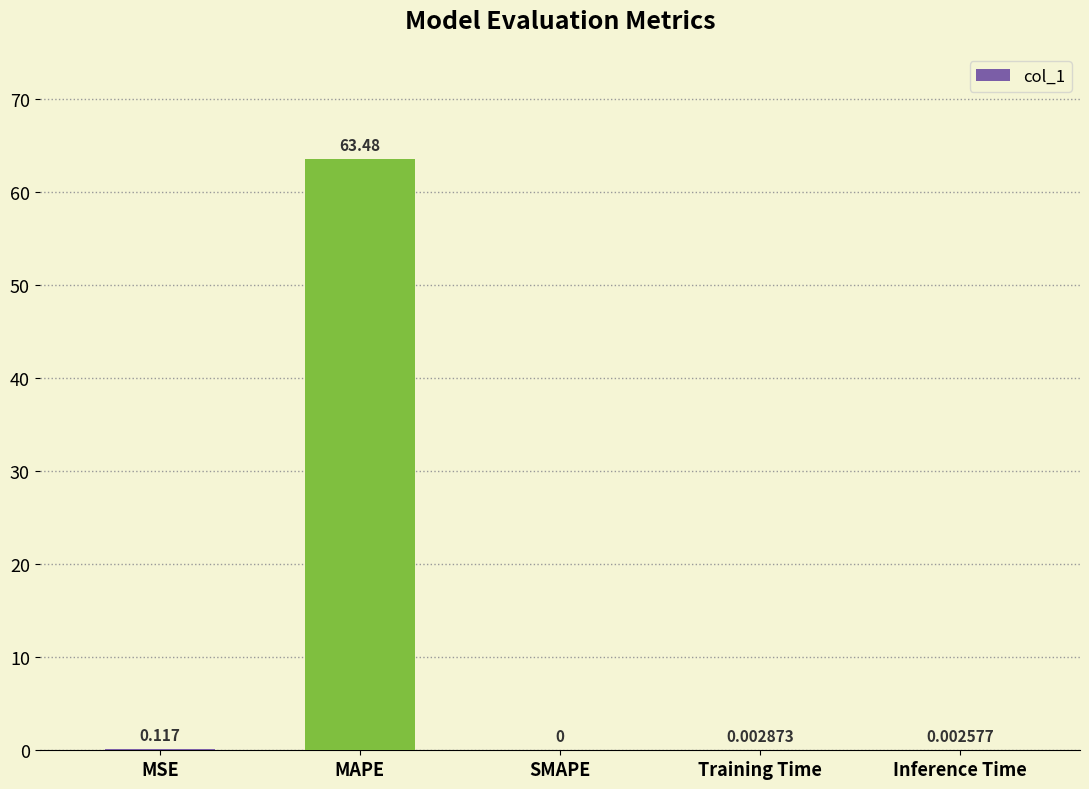

Count the number of categories in the chart.

5